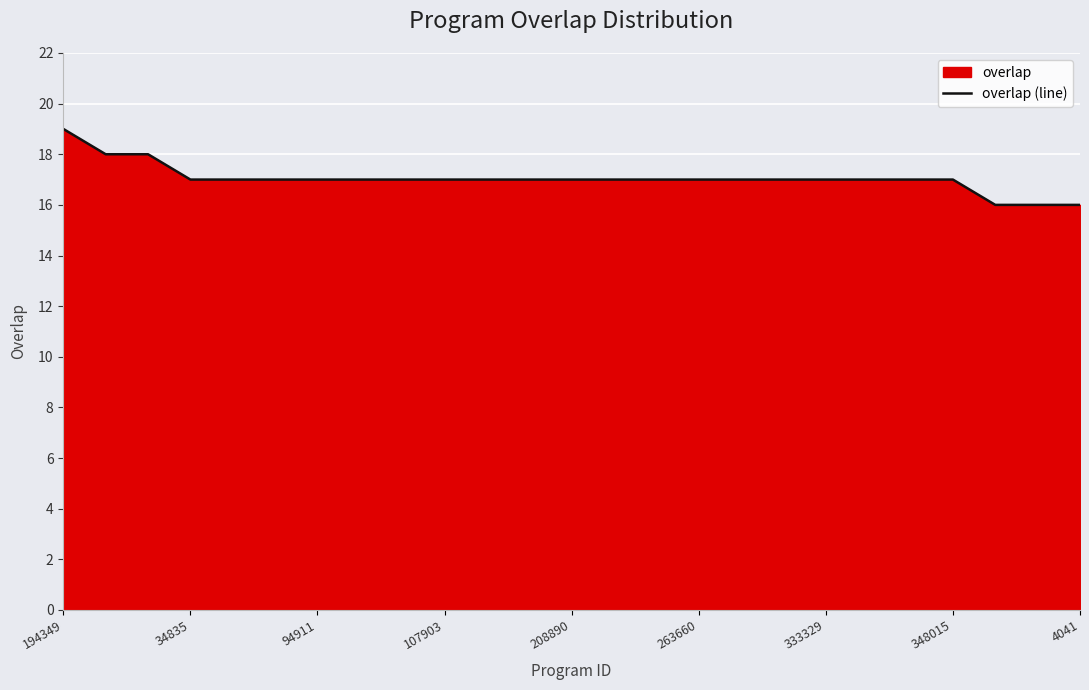

What is the approximate value at 107903?

17